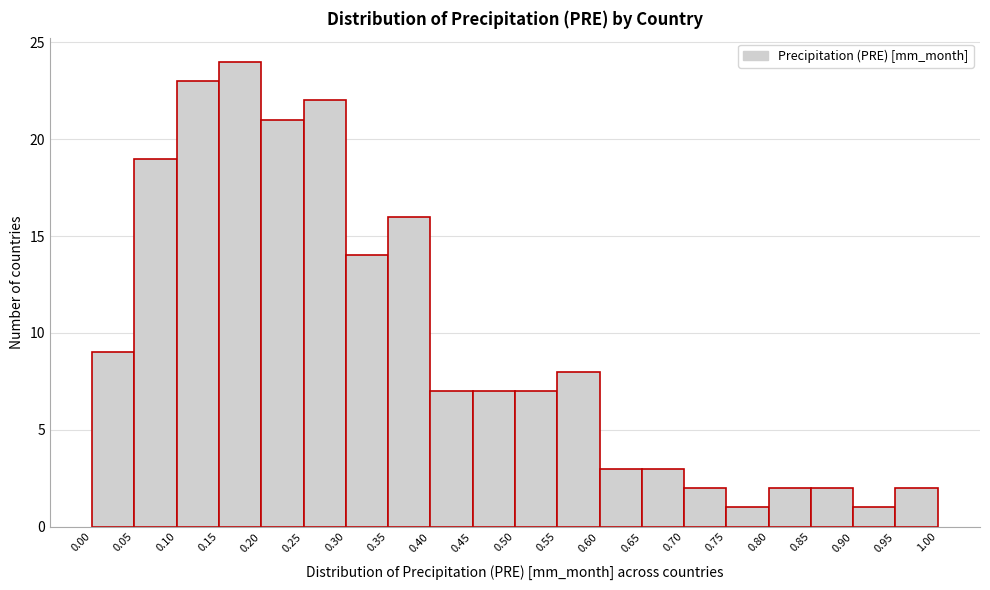

Reading left to right, transcribe this chart: for each bar, give the range it covers on the x-axis and its height. The values are not printed on the chart, so give them approximately, as read against the axis.

0.00 to 0.05: 9
0.05 to 0.10: 19
0.10 to 0.15: 23
0.15 to 0.20: 24
0.20 to 0.25: 21
0.25 to 0.30: 22
0.30 to 0.35: 14
0.35 to 0.40: 16
0.40 to 0.45: 7
0.45 to 0.50: 7
0.50 to 0.55: 7
0.55 to 0.60: 8
0.60 to 0.65: 3
0.65 to 0.70: 3
0.70 to 0.75: 2
0.75 to 0.80: 1
0.80 to 0.85: 2
0.85 to 0.90: 2
0.90 to 0.95: 1
0.95 to 1.00: 2